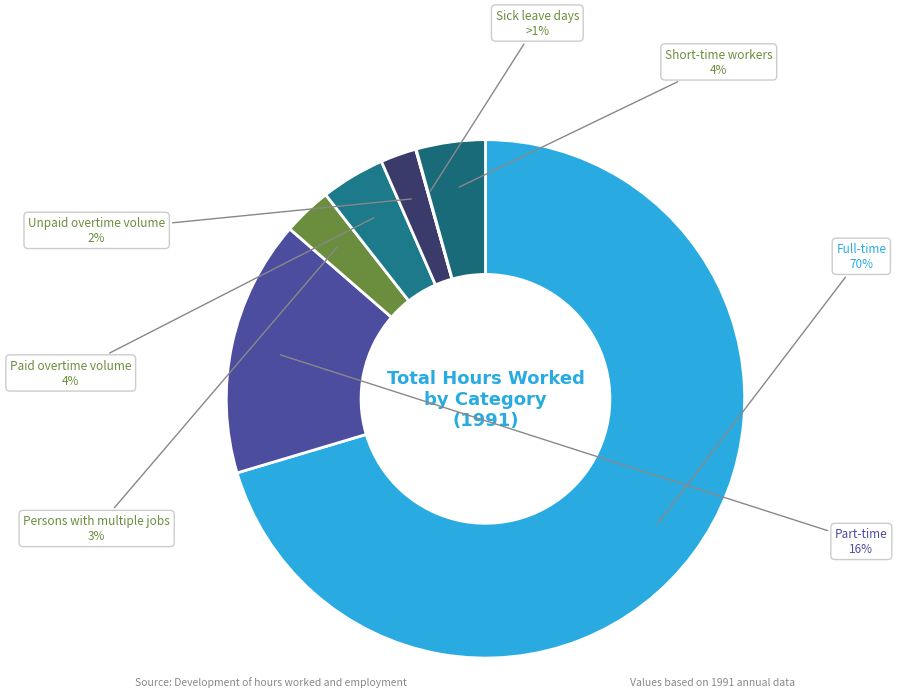

How much of the chart is everything except Unpaid overtime volume?

97.8%